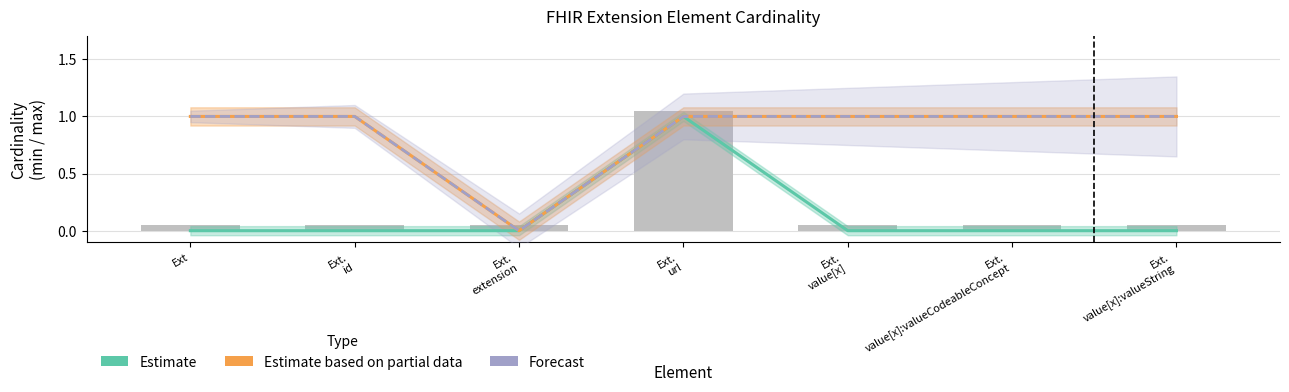

What is the sum of all Forecast (Max upper) values?

6.0